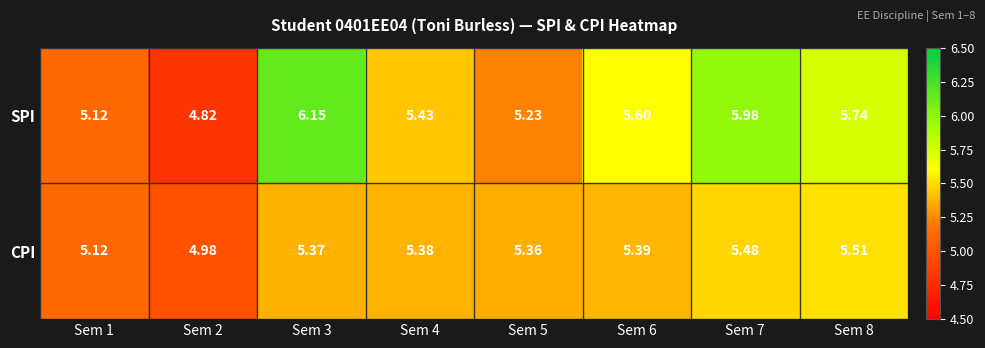

At Sem 6, list the series in order from largest to smallest.

SPI, CPI